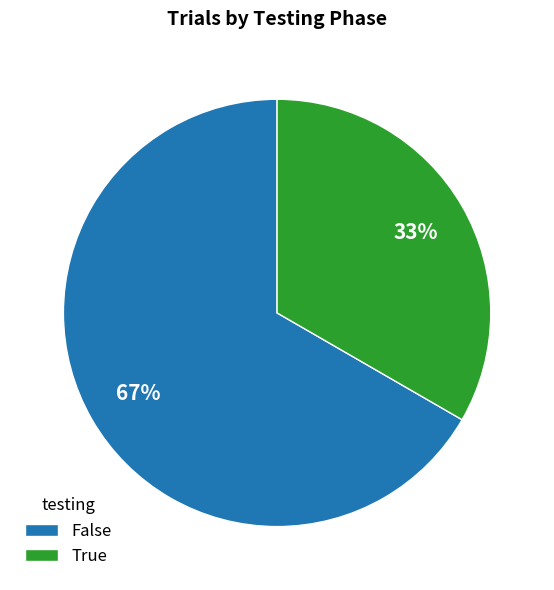

Is it true that False is 58% of the pie?

False